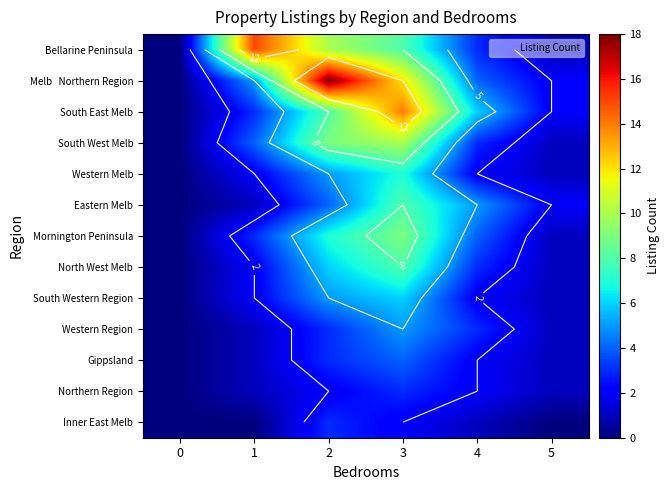

How many data points does each series have?

6